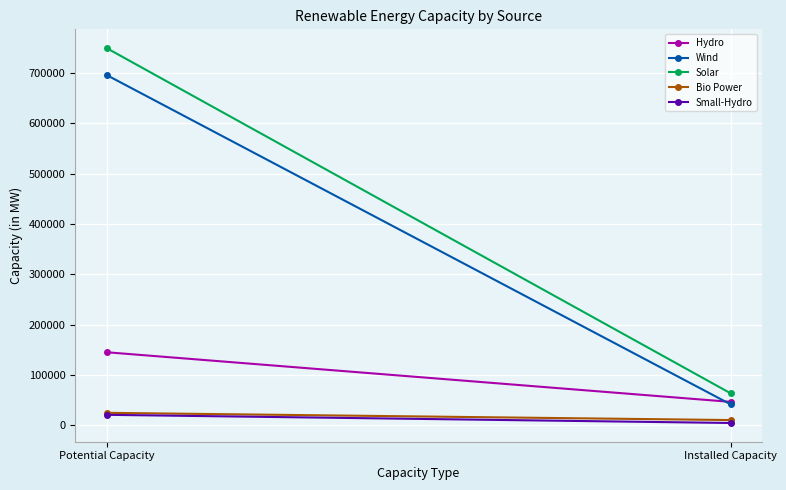

List the series in order of their peak value, highest first.

Solar, Wind, Hydro, Bio Power, Small-Hydro